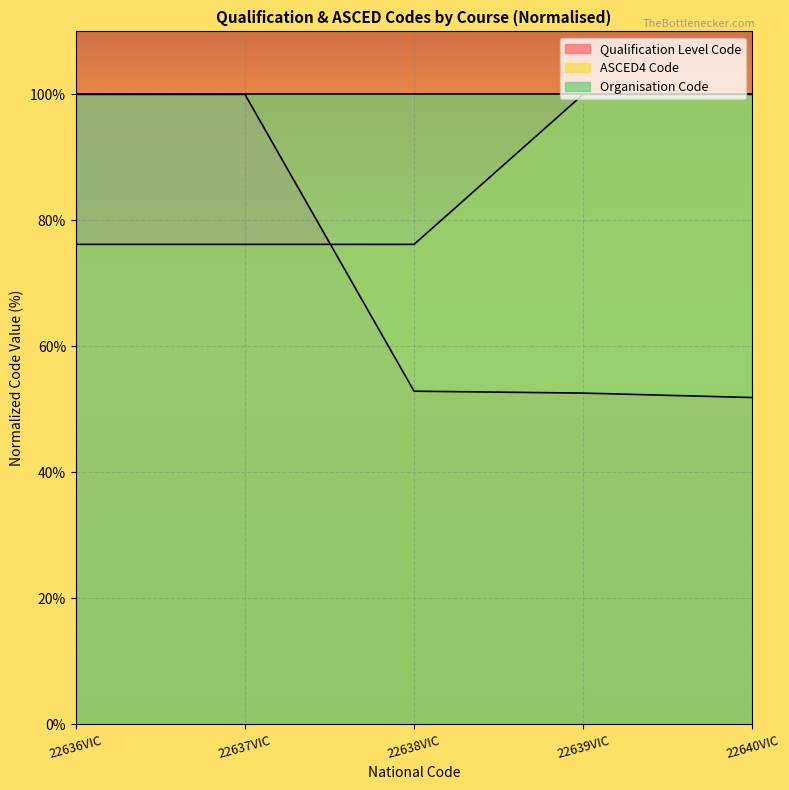

Reading left to right, list all the values displayed in this chart.

Qualification Level Code: 22636VIC=100.0	22637VIC=100.0	22638VIC=52.9	22639VIC=52.6	22640VIC=51.9
ASCED4 Code: 22636VIC=76.2	22637VIC=76.2	22638VIC=76.2	22639VIC=100.0	22640VIC=100.0